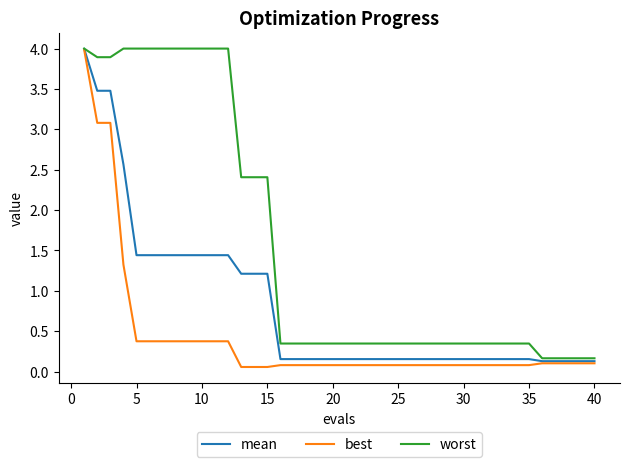

What is the maximum value for best?

4.0